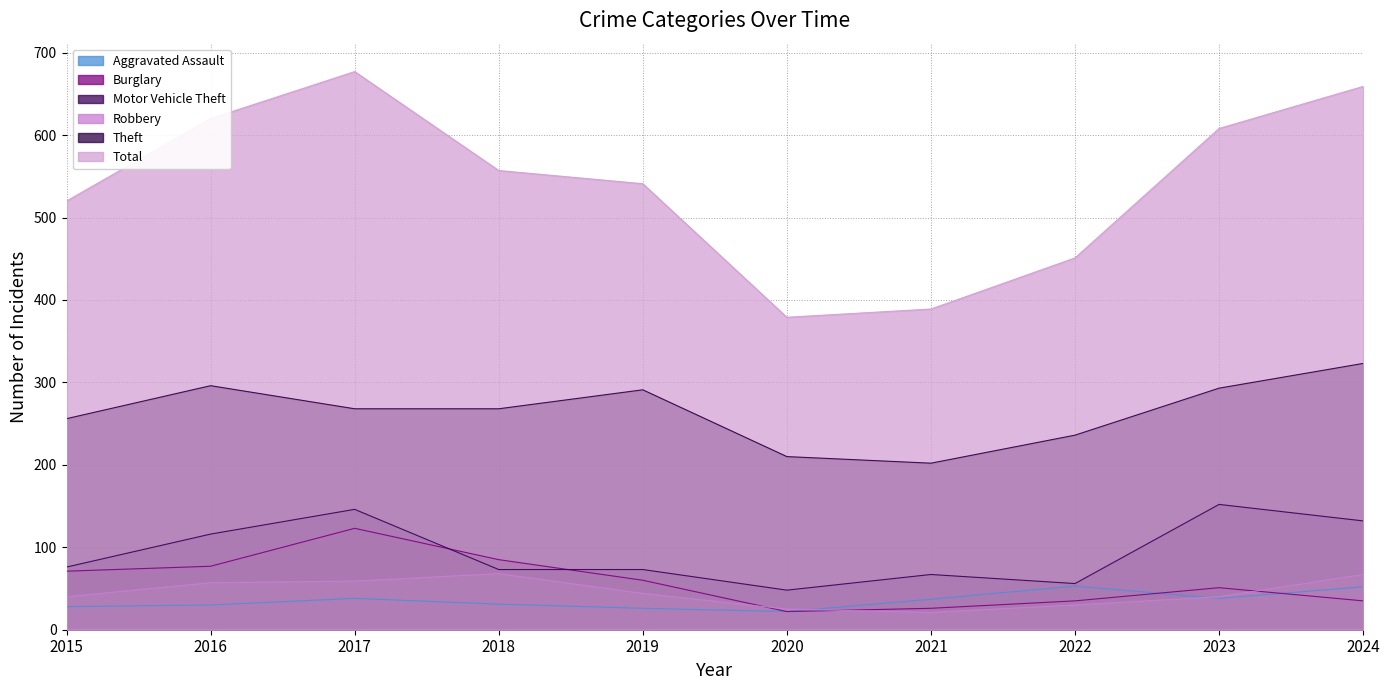

What is the difference between the highest and lowest values at 2017?

639